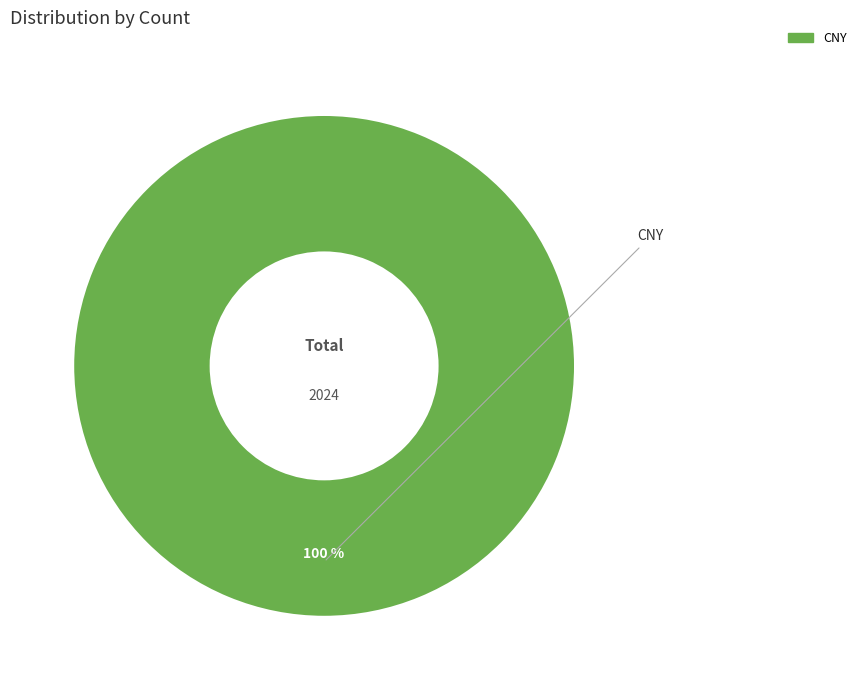

Is there a majority slice in this chart?

Yes